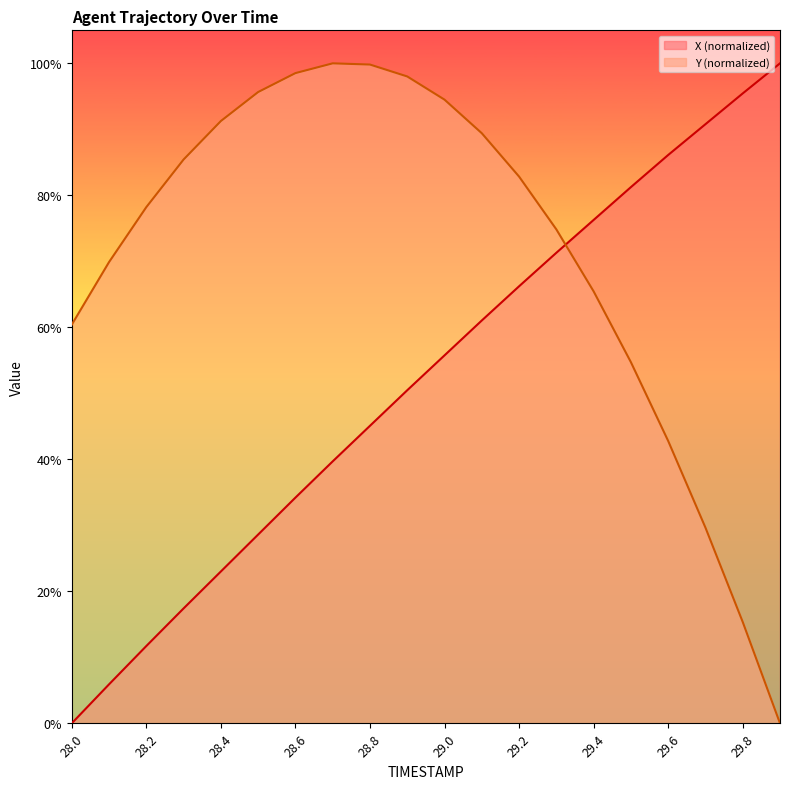

True or false: Y and X cross at least once.

True